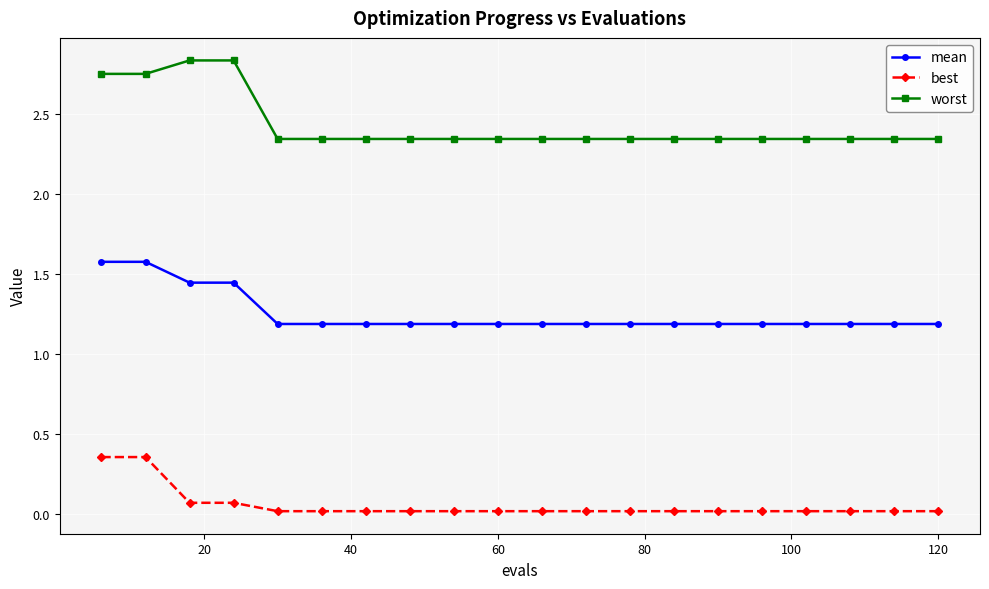

List the series in order of their peak value, lowest first.

best, mean, worst